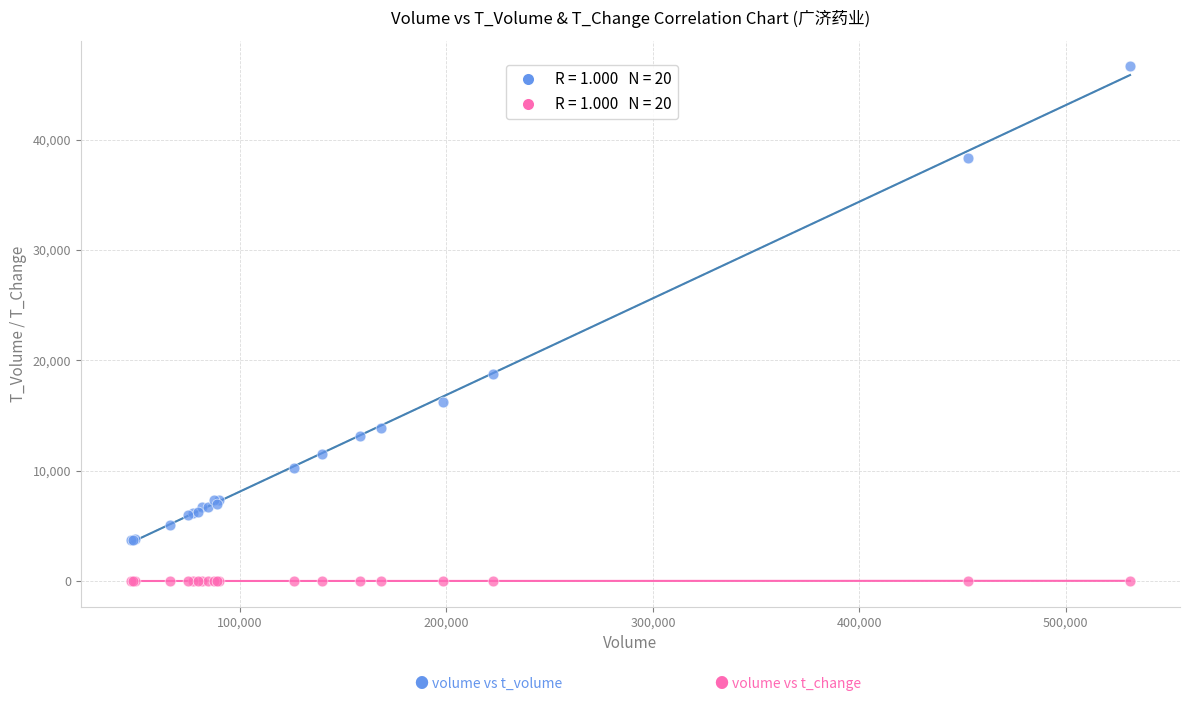

Across all series, what Y value is closest to 23318?

18800.0